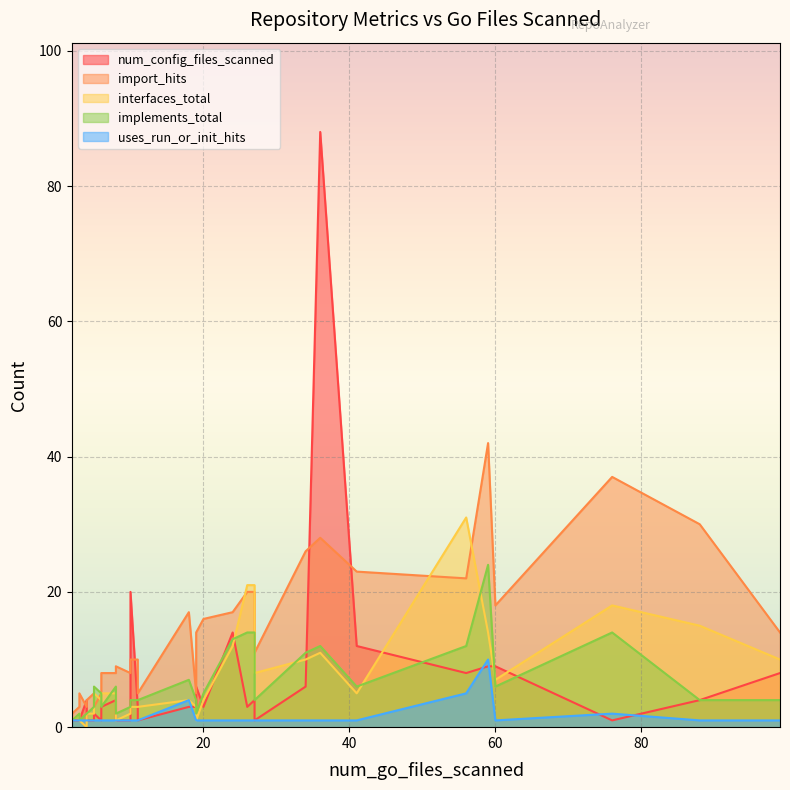

What is the difference between the second highest and second lowest values in the implements_total series?

13